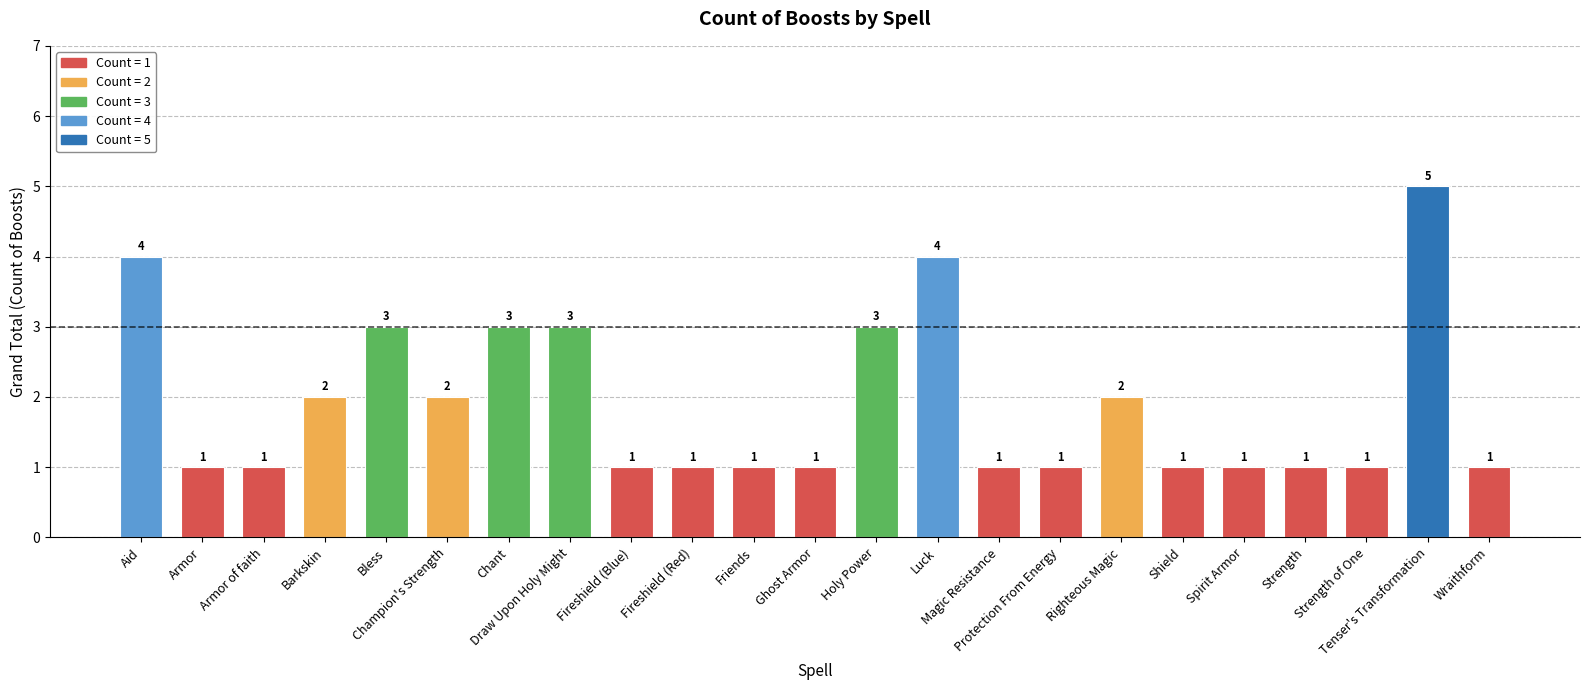

At which category does the chart reach its peak across all series?

Tenser's Transformation